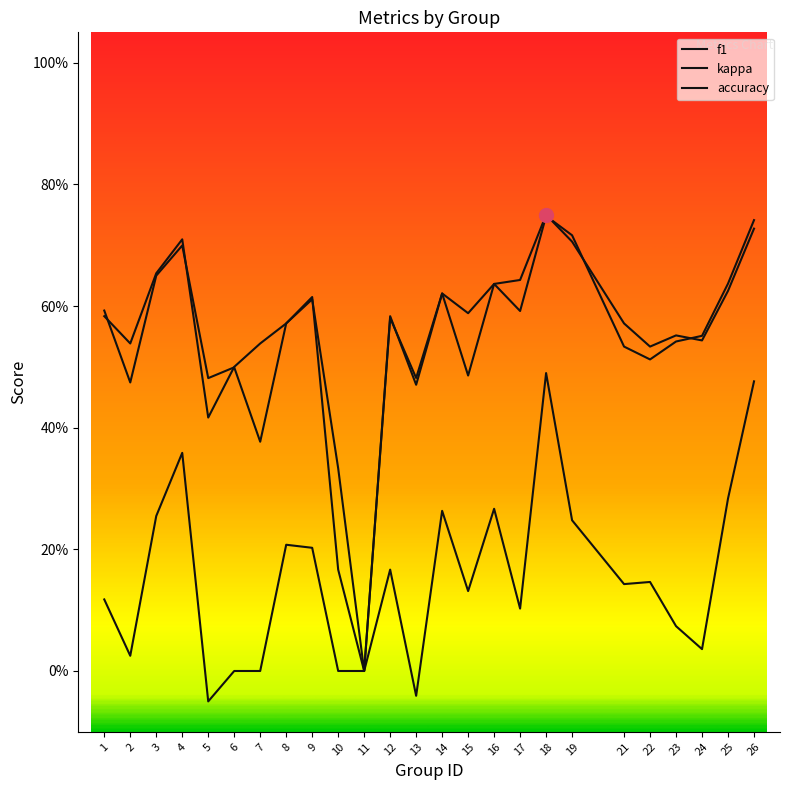

At how many categories does at least one series exceed 0?

24